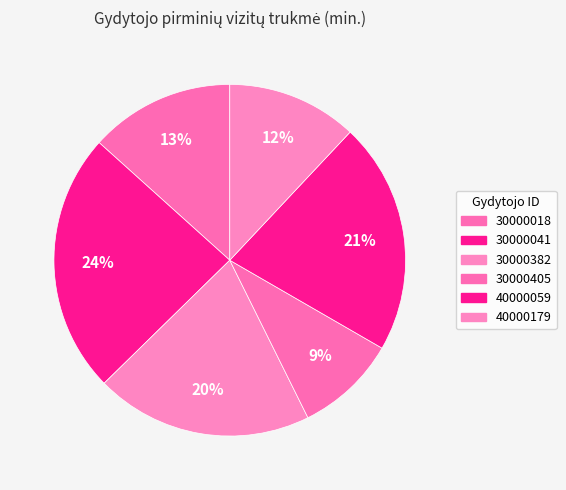

Which category has the biggest portion of the pie?

30000041